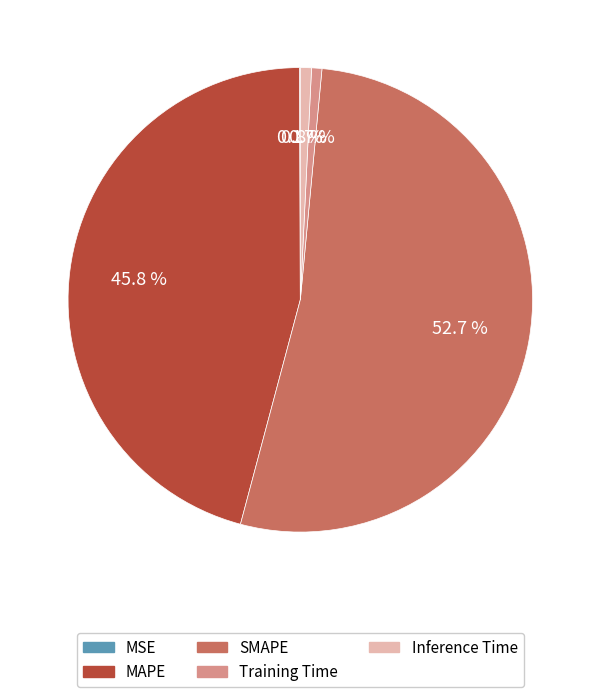

Does any single category account for the majority?

Yes